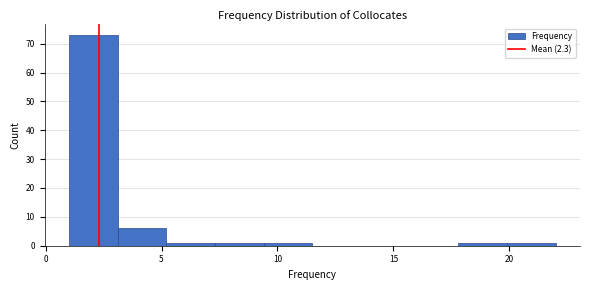

Over which range of the x-axis is the bar tallest?

1.0 to 3.1